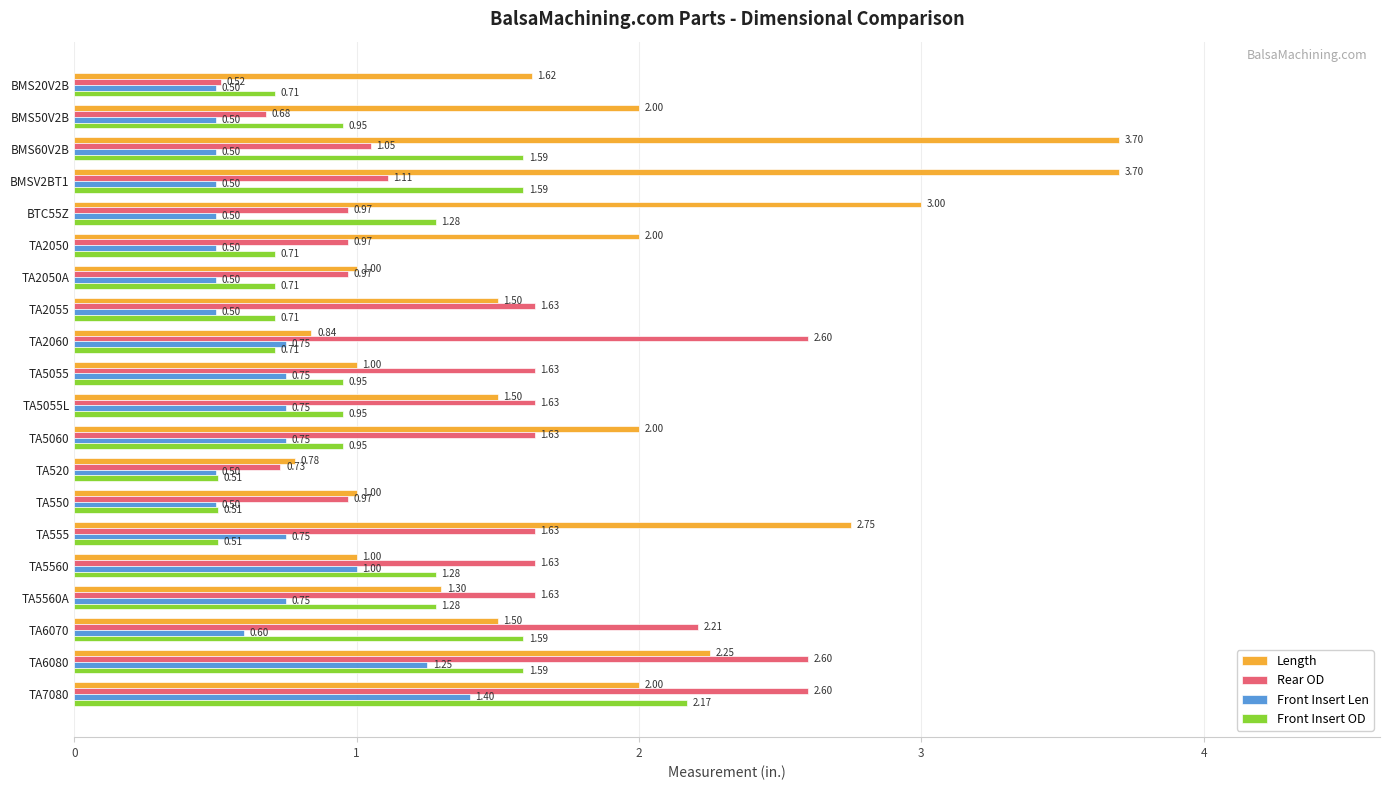

Which series has the widest spread of values?

Length